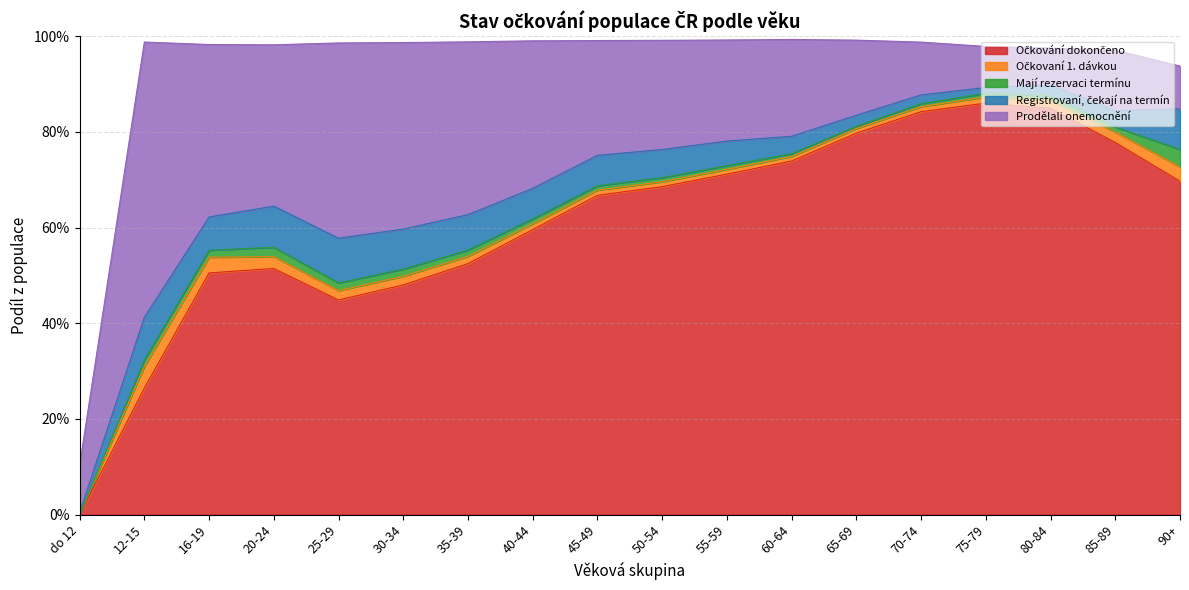

List the labels in order of Registrovaní, čekají na termín value, largest first.

25-29, 12-15, 20-24, 90+, 30-34, 35-39, 16-19, 40-44, 45-49, 50-54, 55-59, 60-64, 85-89, 65-69, 80-84, 70-74, 75-79, do 12